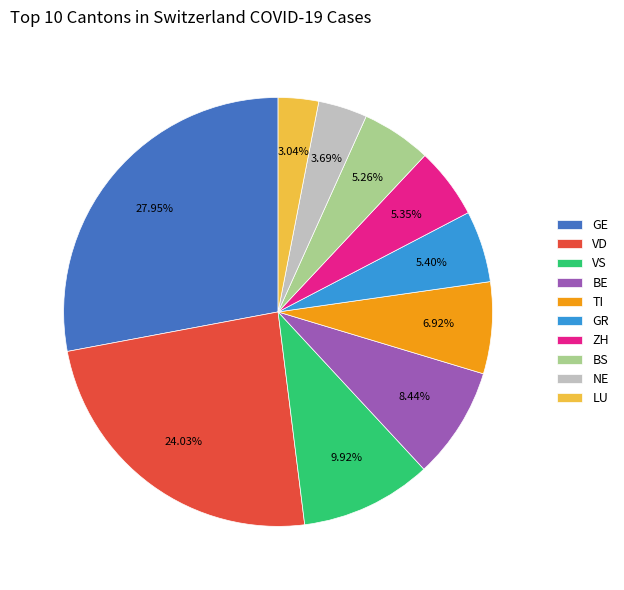

To the nearest percent, what is the difference between the TI and BS slice percentages?

2%